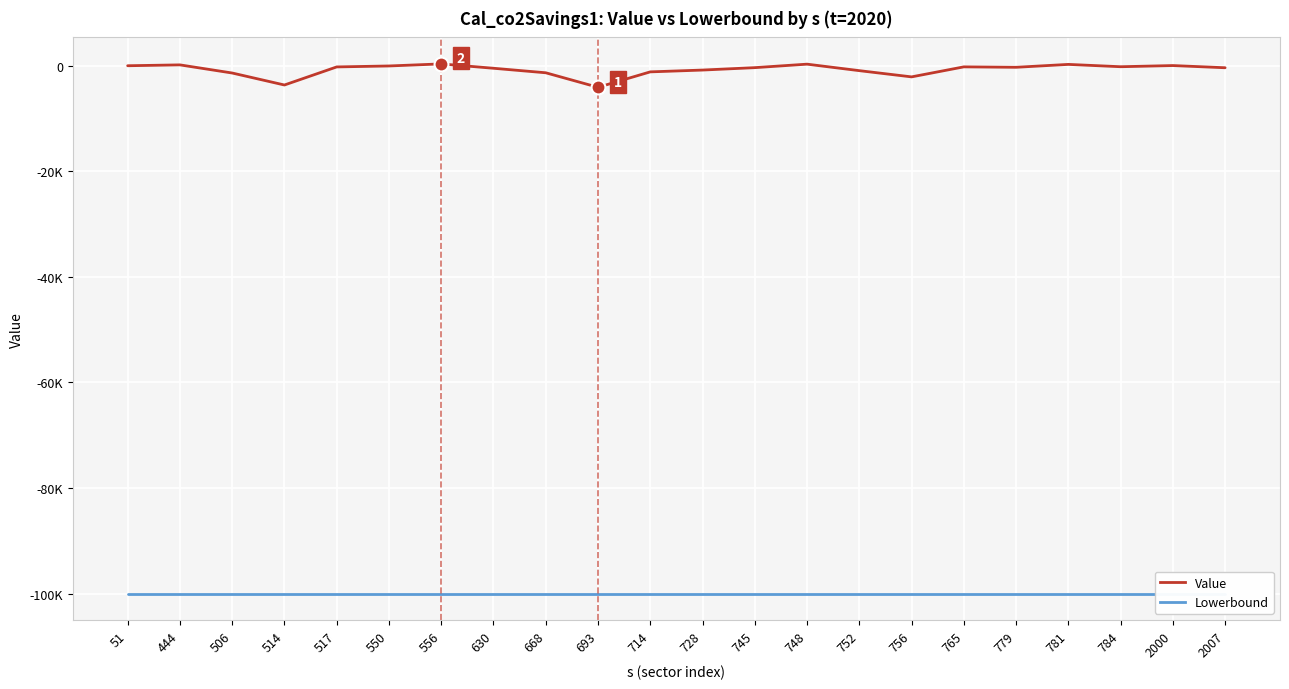

Between 444 and 550, which is larger?

444